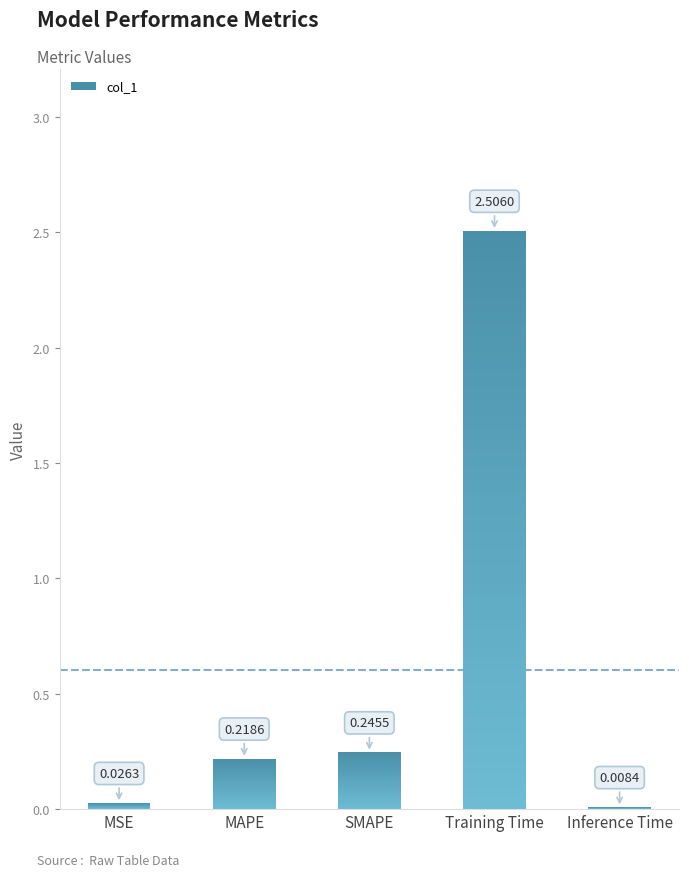

Are the bars grouped side by side (vs. stacked)?

No